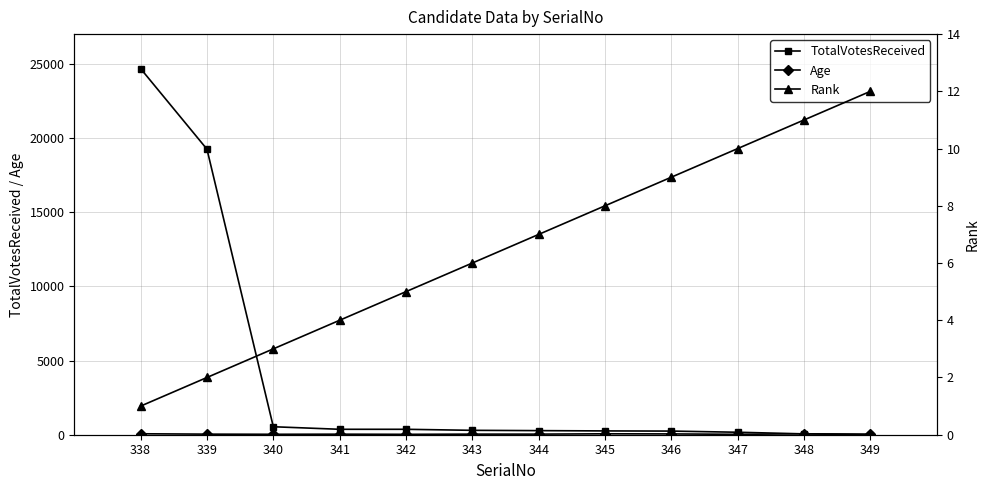

Which series has the largest range (max minus min)?

TotalVotesReceived